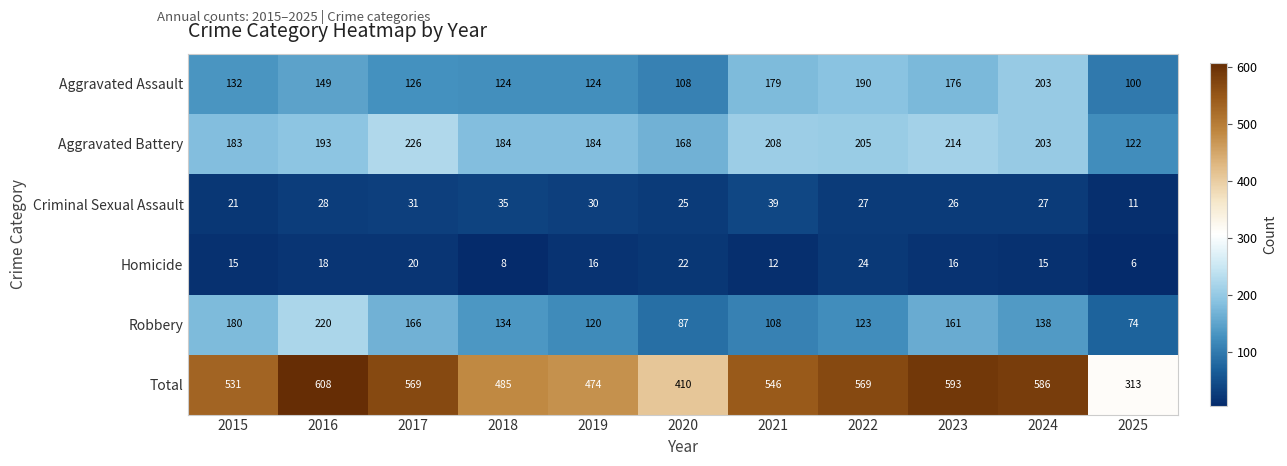

What is the approximate value of Aggravated Battery at 2019, to the nearest 10?

180